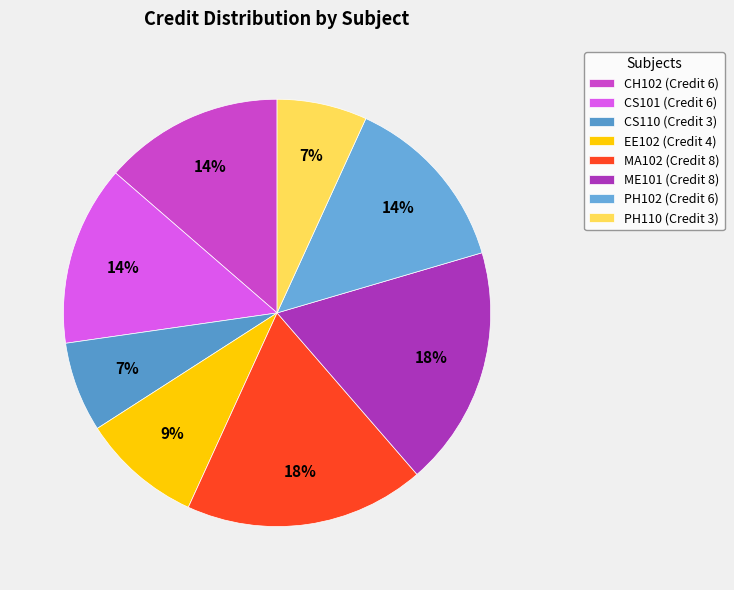

To the nearest percent, what is the difference between the MA102 and CS110 slice percentages?

11%